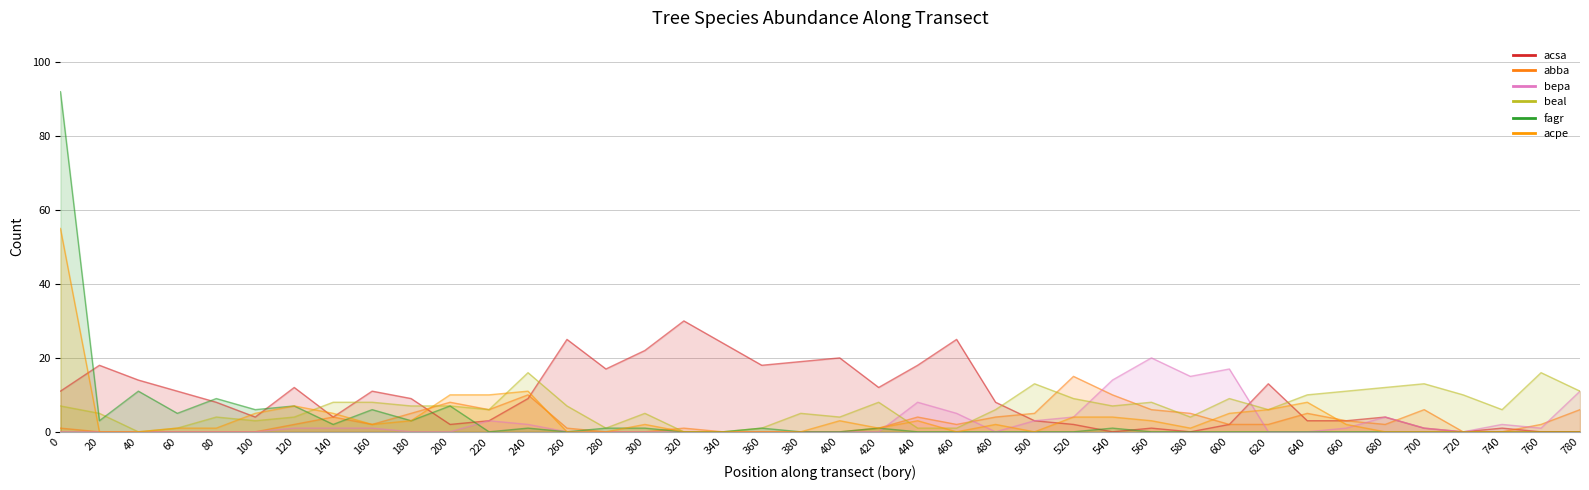

What are all the series names shown in the legend?

acsa, abba, bepa, beal, fagr, acpe